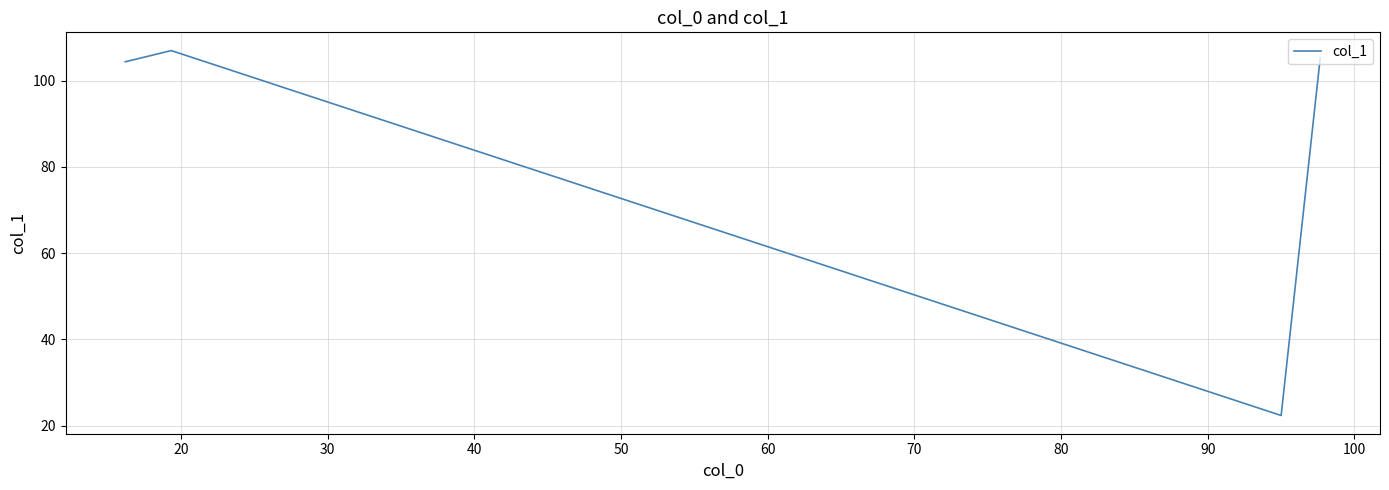

What is the sum of all values?

339.1